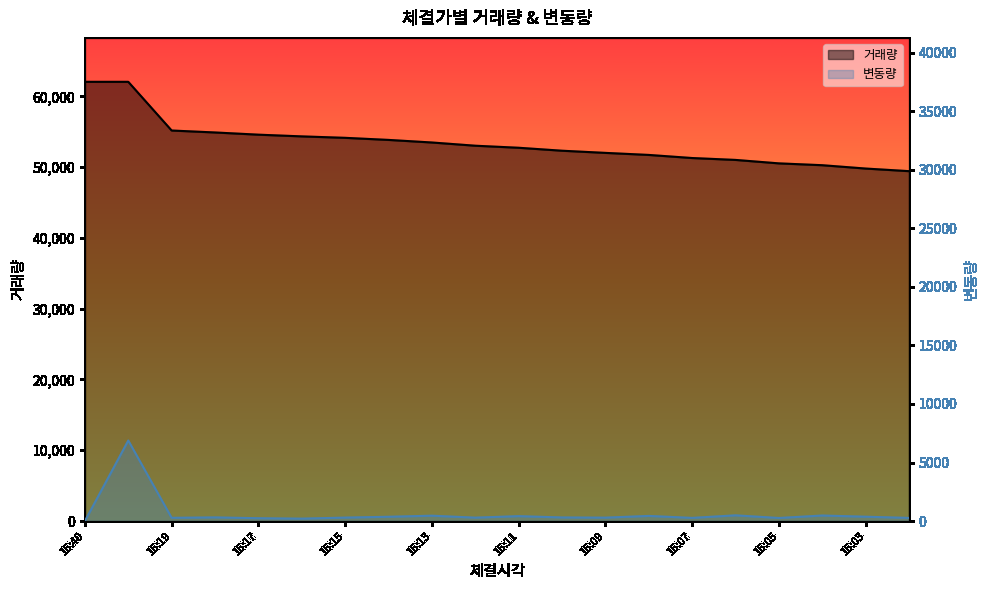

True or false: 변동량 and 거래량 intersect in this chart.

False